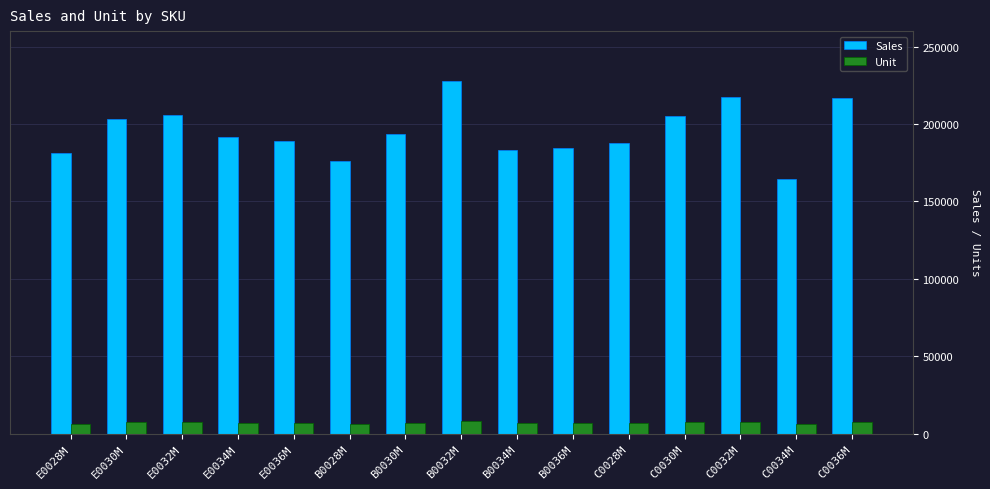

Which category has the highest value across all series?

B0032M